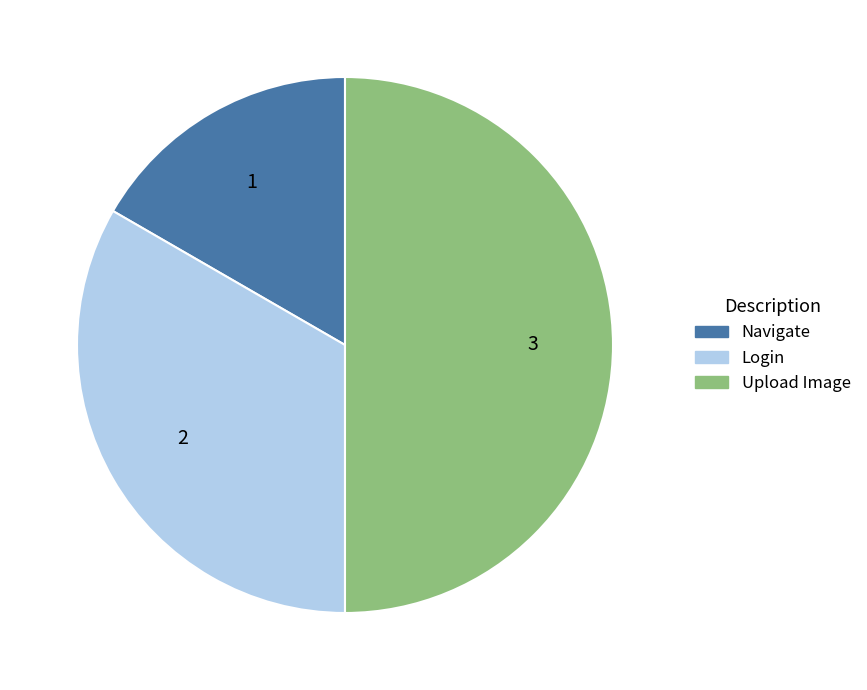

The Upload Image slice represents 50% of the pie. True or false?

True